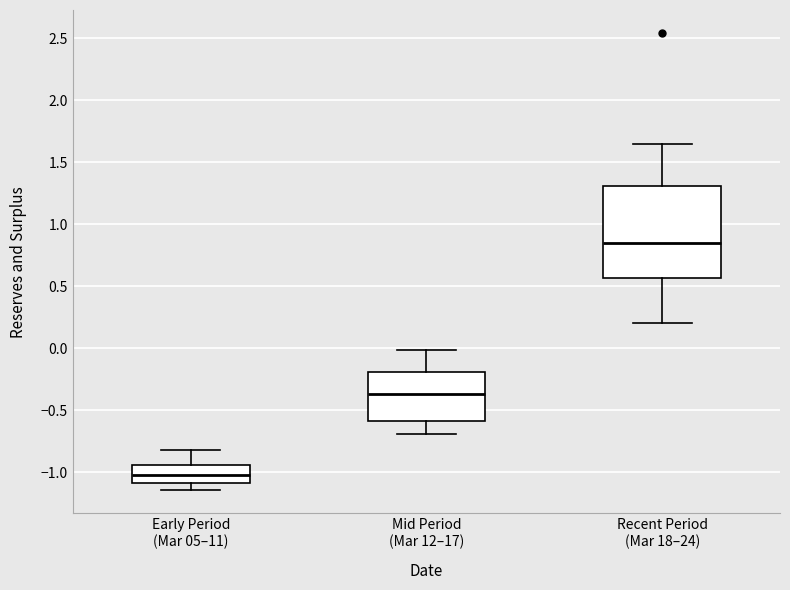

Comparing the boxes themselves (not the whiskers), which one is the tallest?

Recent Period (Mar 18–24)